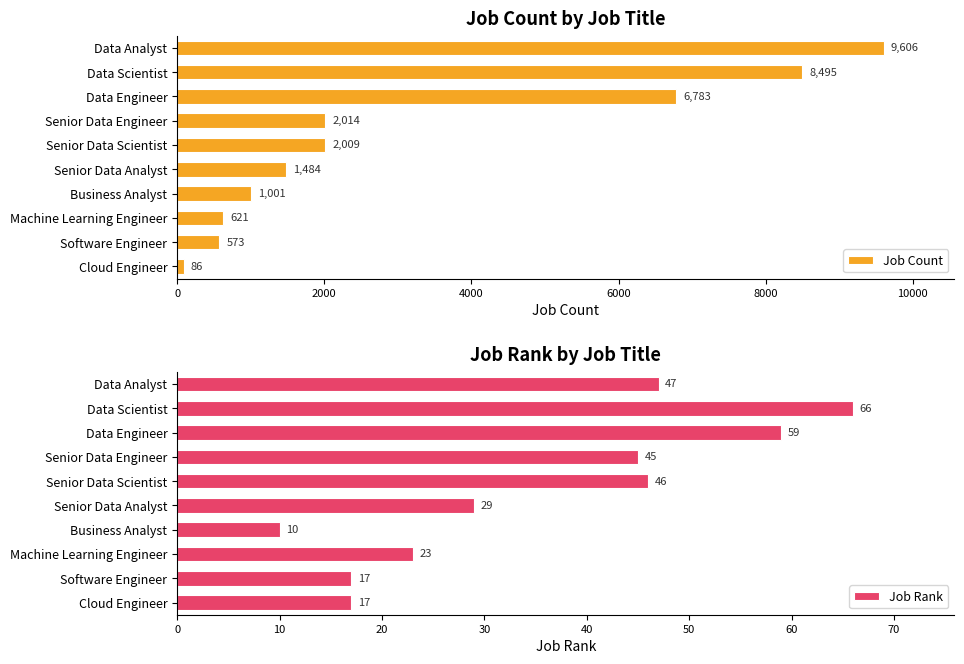

Rank the series by their maximum value, from highest to lowest.

Job Count, Job Rank